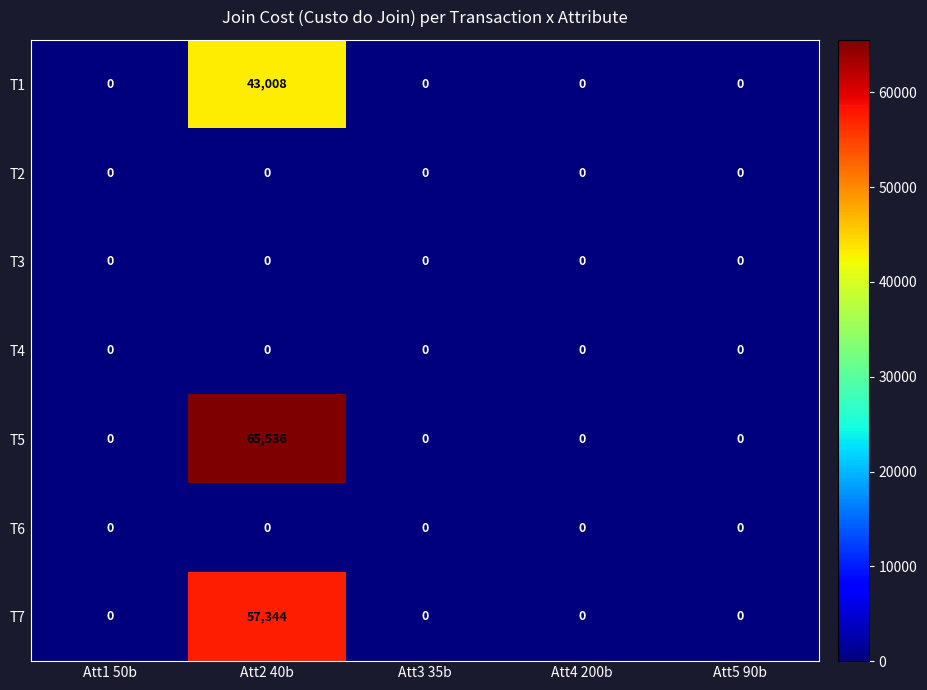

Which series has the largest total across all categories?

T5